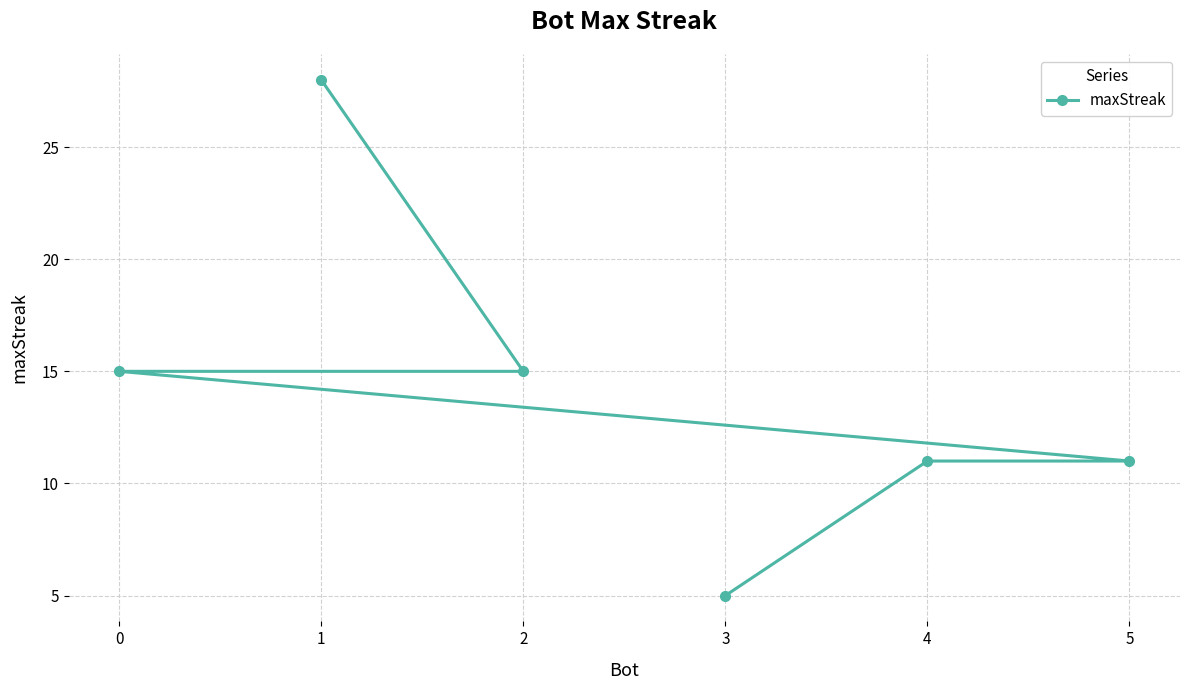

Does the chart display data point markers on the line(s)?

Yes